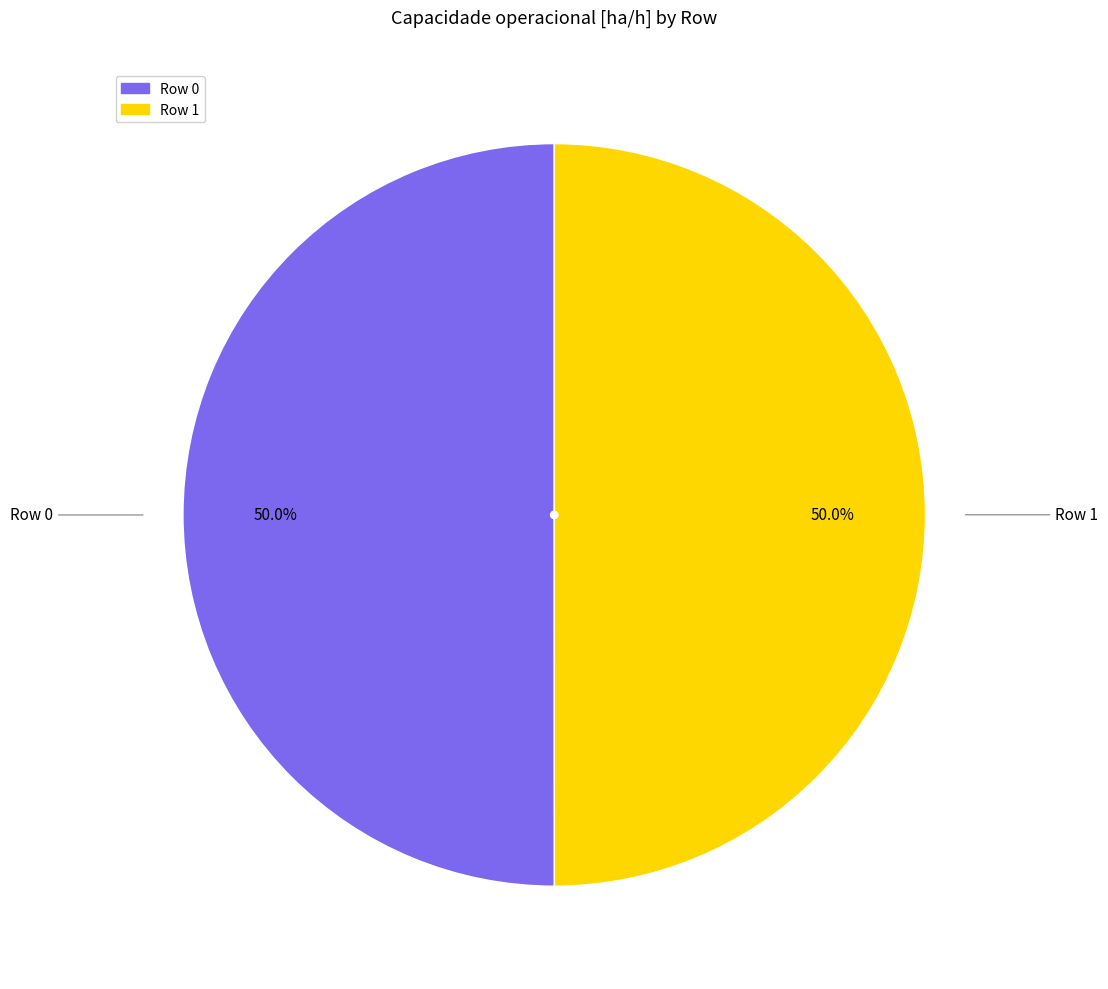

Count the number of slices in the pie.

2